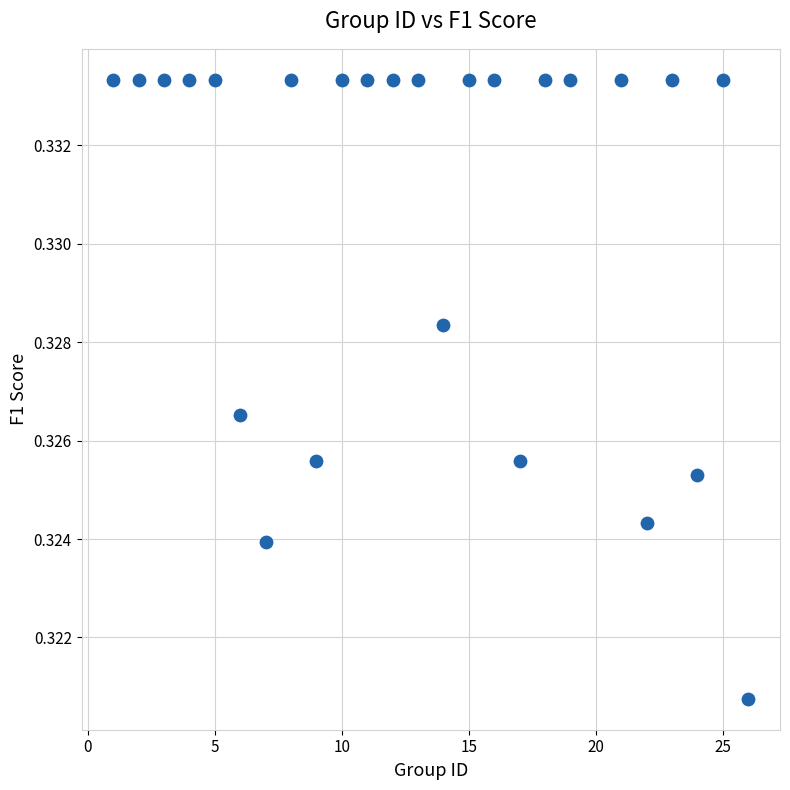

What is the range of X values (max minus min)?

25.0